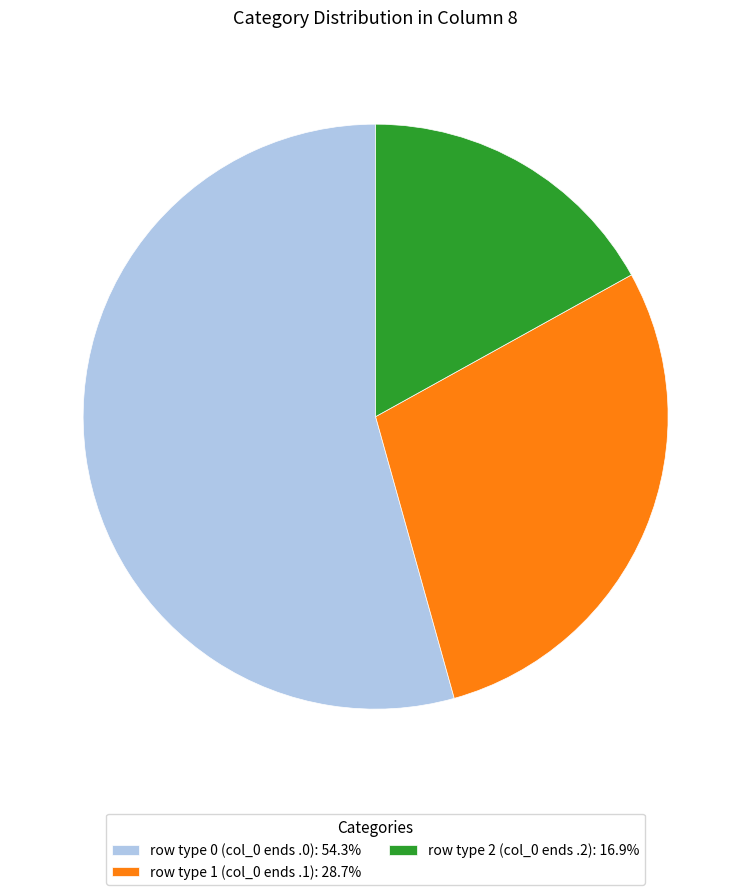

Is there a majority slice in this chart?

Yes